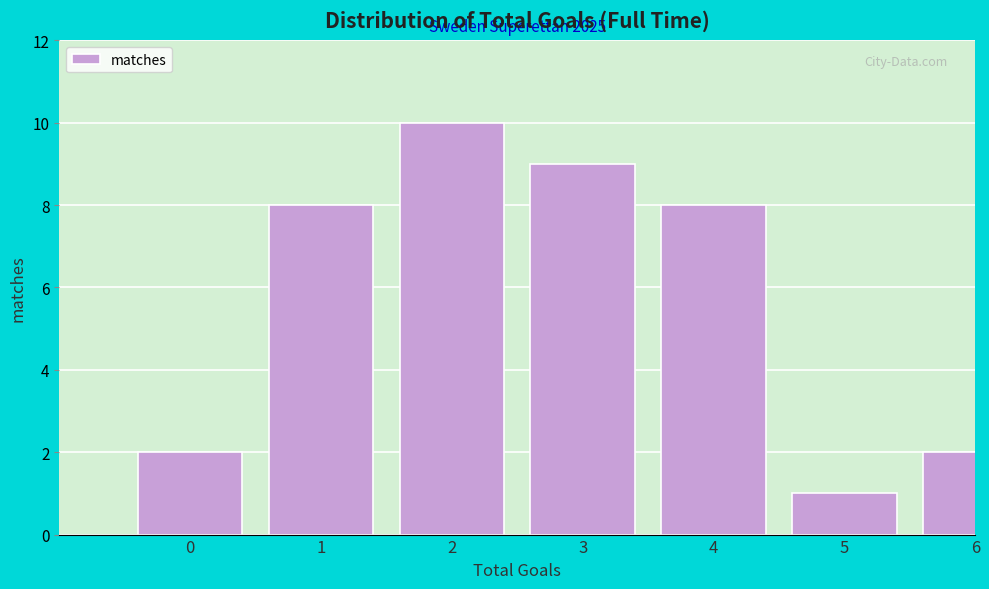

Reading left to right, what are all the values shown in this chart?

0=2	1=8	2=10	3=9	4=8	5=1	6=2